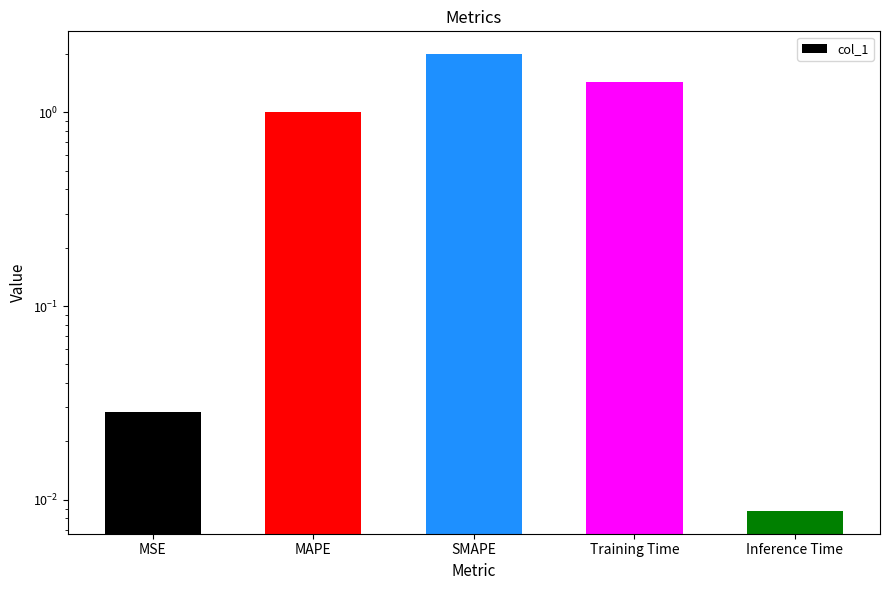

List the labels in order of value, smallest first.

Inference Time, MSE, MAPE, Training Time, SMAPE